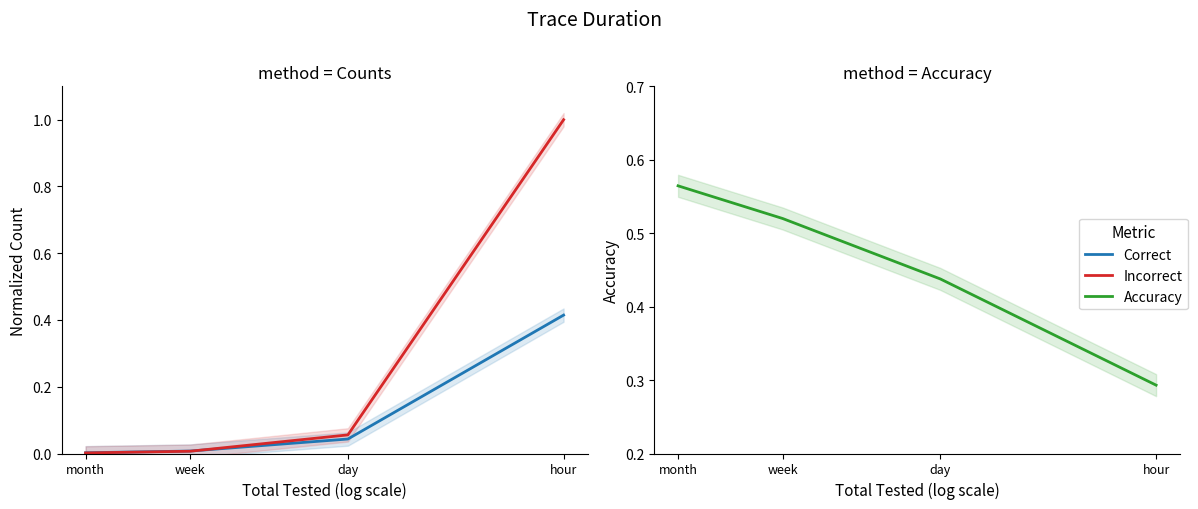

True or false: Accuracy has more than 0 interior local peaks.

False